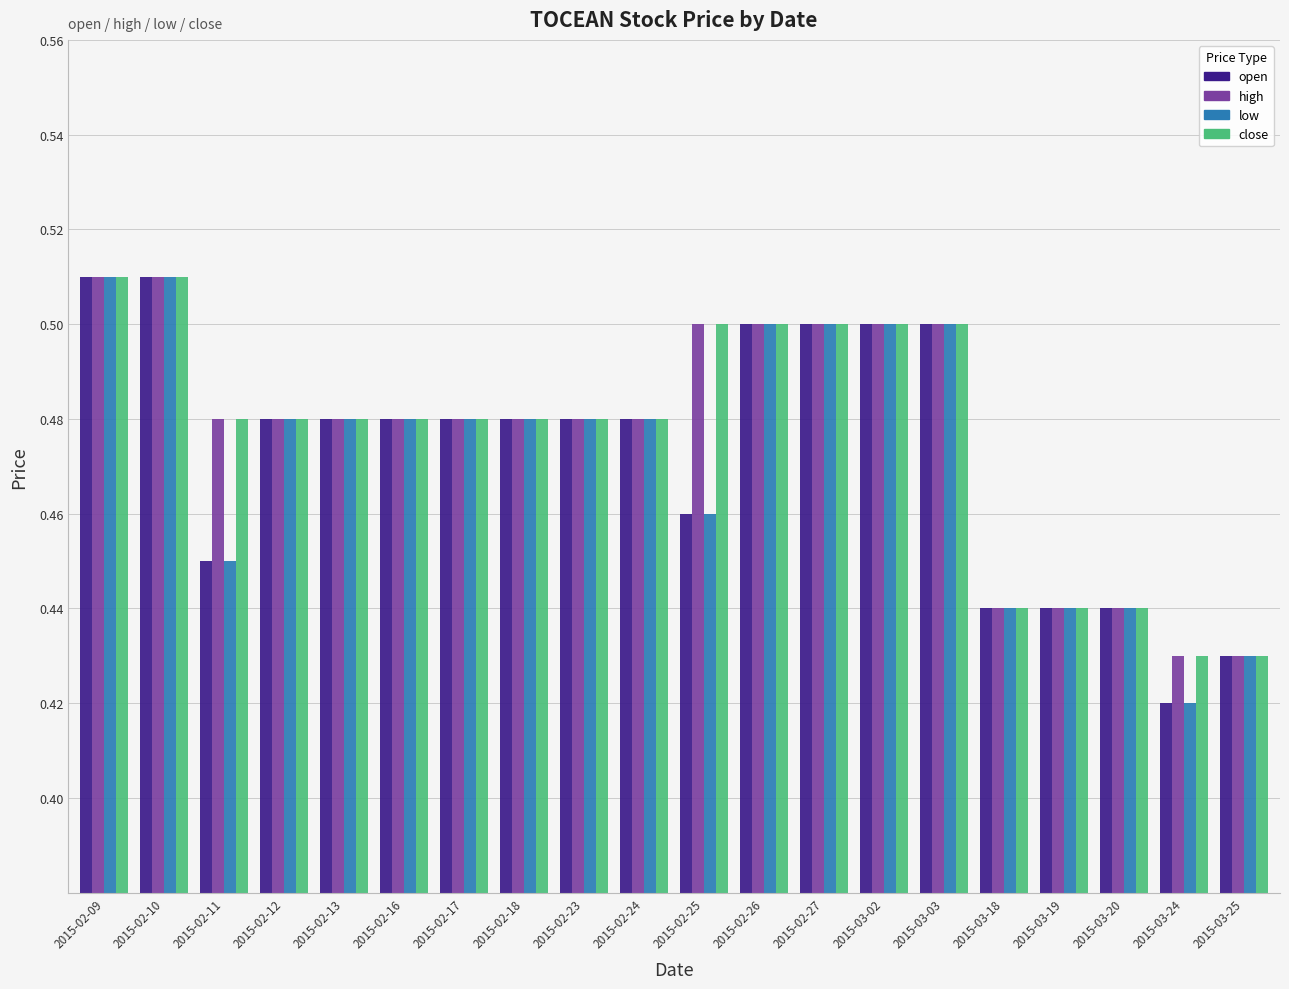

At how many categories does at least one series exceed 0?

20